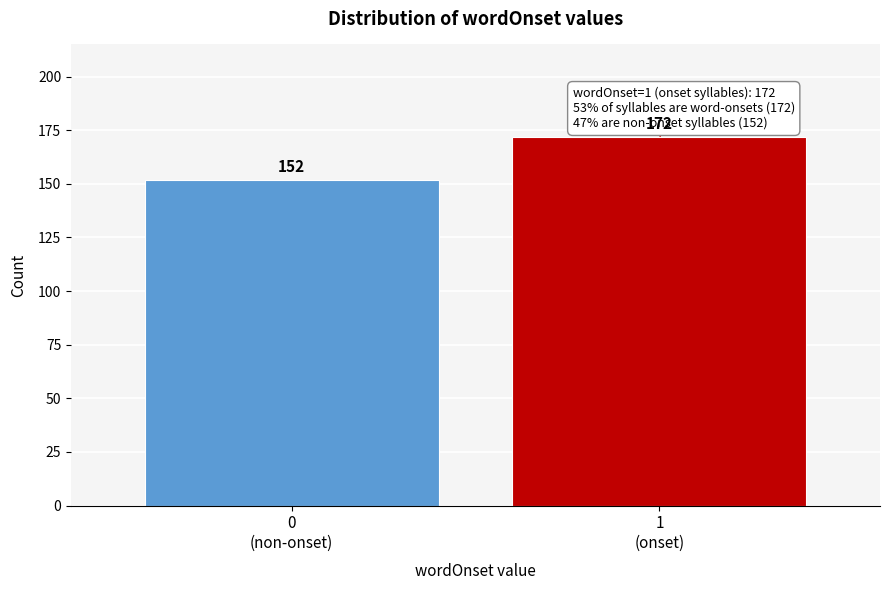

Reading left to right, transcribe all the data shown in this chart.

152	172